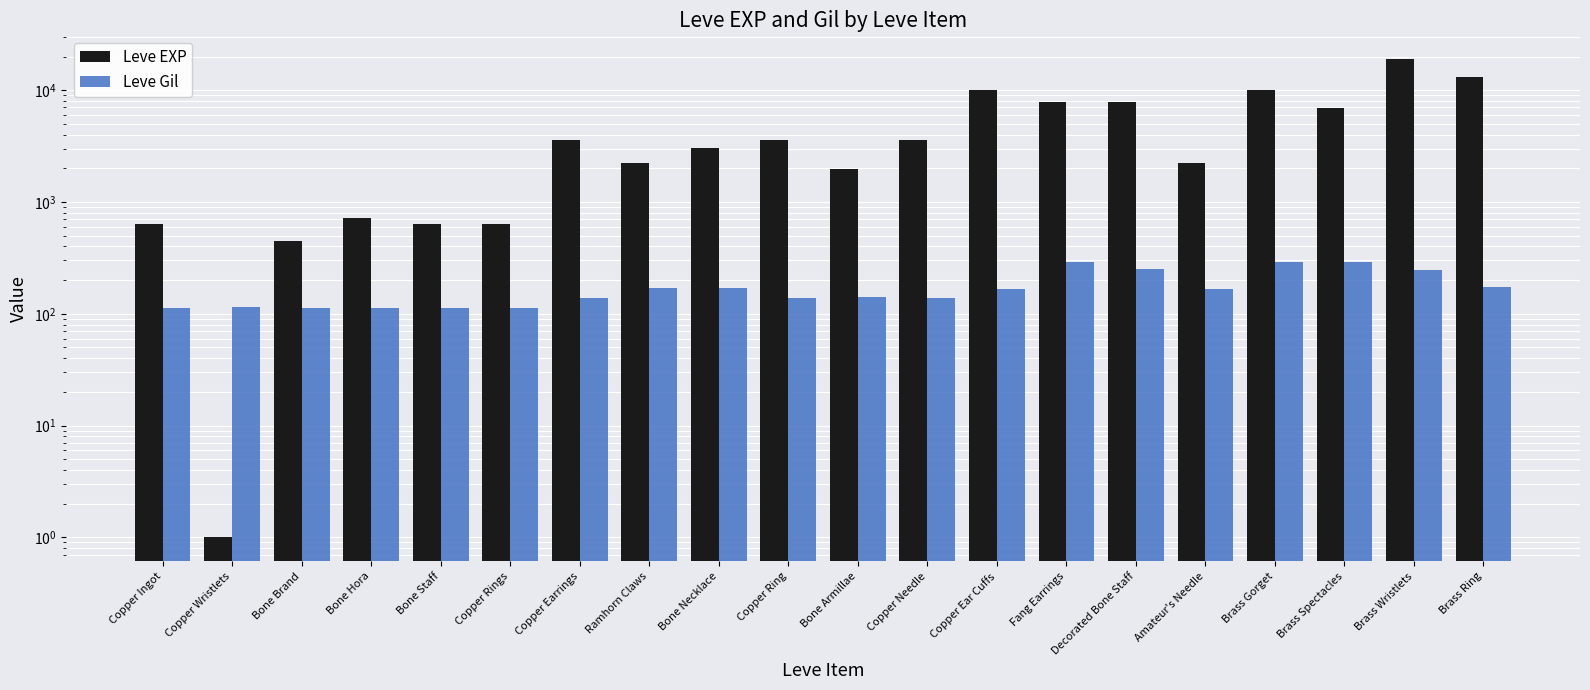

Reading left to right, transcribe all the data shown in this chart.

Leve EXP: Copper Ingot=630	Copper Wristlets=1	Bone Brand=450	Bone Hora=720	Bone Staff=630	Copper Rings=630	Copper Earrings=3600	Ramhorn Claws=2230	Bone Necklace=3040	Copper Ring=3600	Bone Armillae=1980	Copper Needle=3600	Copper Ear Cuffs=9990	Fang Earrings=7880	Decorated Bone Staff=7880	Amateur's Needle=2230	Brass Gorget=9990	Brass Spectacles=6880	Brass Wristlets=18910	Brass Ring=13040
Leve Gil: Copper Ingot=113	Copper Wristlets=116	Bone Brand=112	Bone Hora=112	Bone Staff=113	Copper Rings=112	Copper Earrings=139	Ramhorn Claws=170	Bone Necklace=169	Copper Ring=139	Bone Armillae=140	Copper Needle=139	Copper Ear Cuffs=168	Fang Earrings=288	Decorated Bone Staff=250	Amateur's Needle=168	Brass Gorget=293	Brass Spectacles=288	Brass Wristlets=245	Brass Ring=173